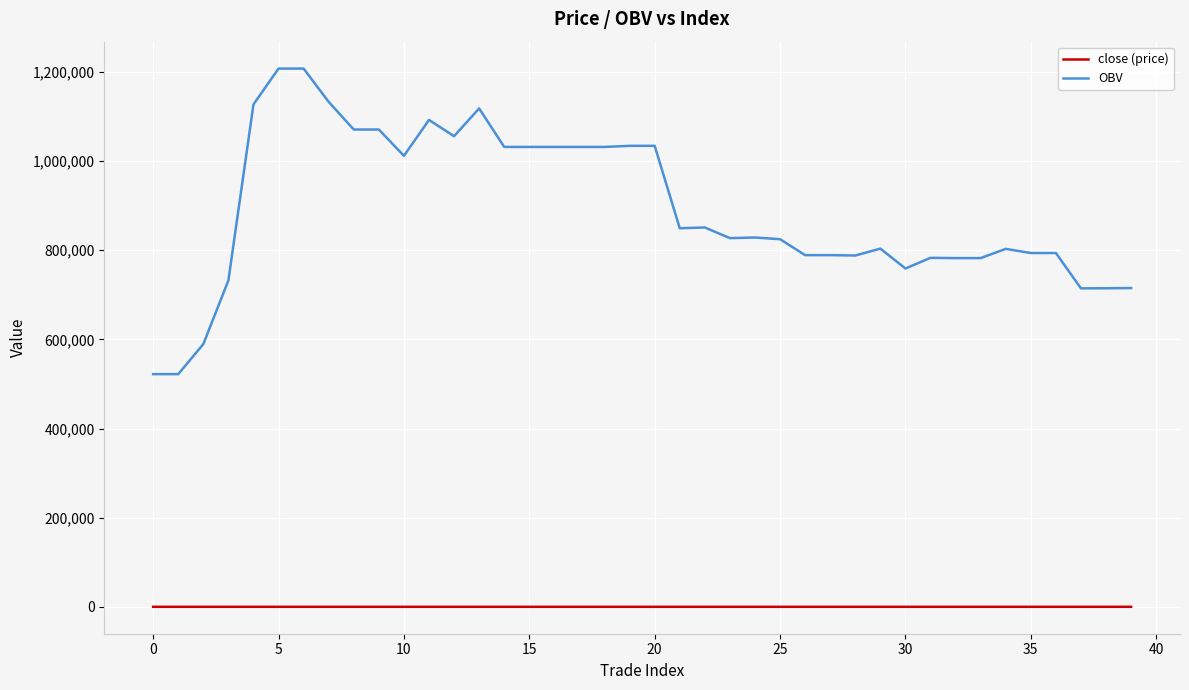

Rank the series by their maximum value, from highest to lowest.

OBV, close (price)